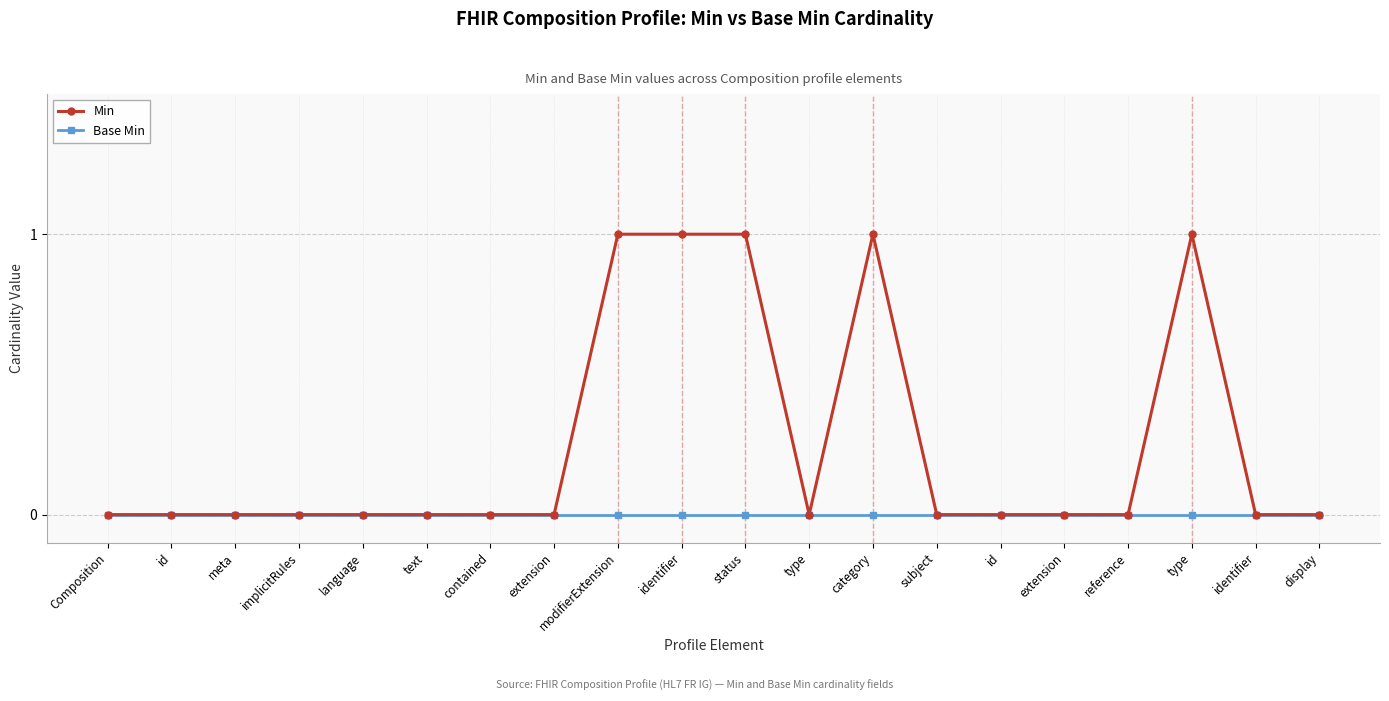

At how many categories does at least one series exceed 0?

5